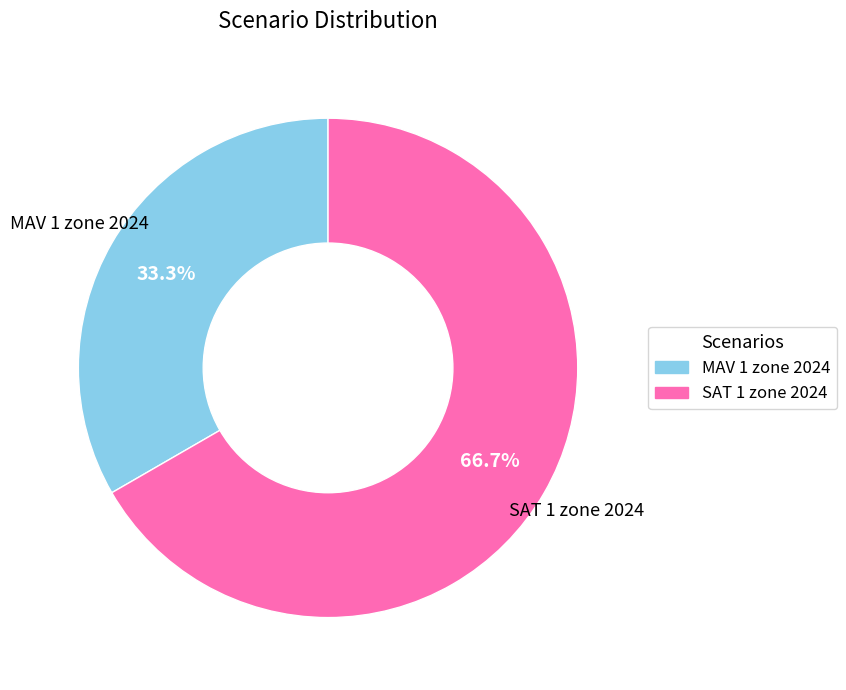

To the nearest percent, what is the difference between the MAV 1 zone 2024 and SAT 1 zone 2024 slice percentages?

33%